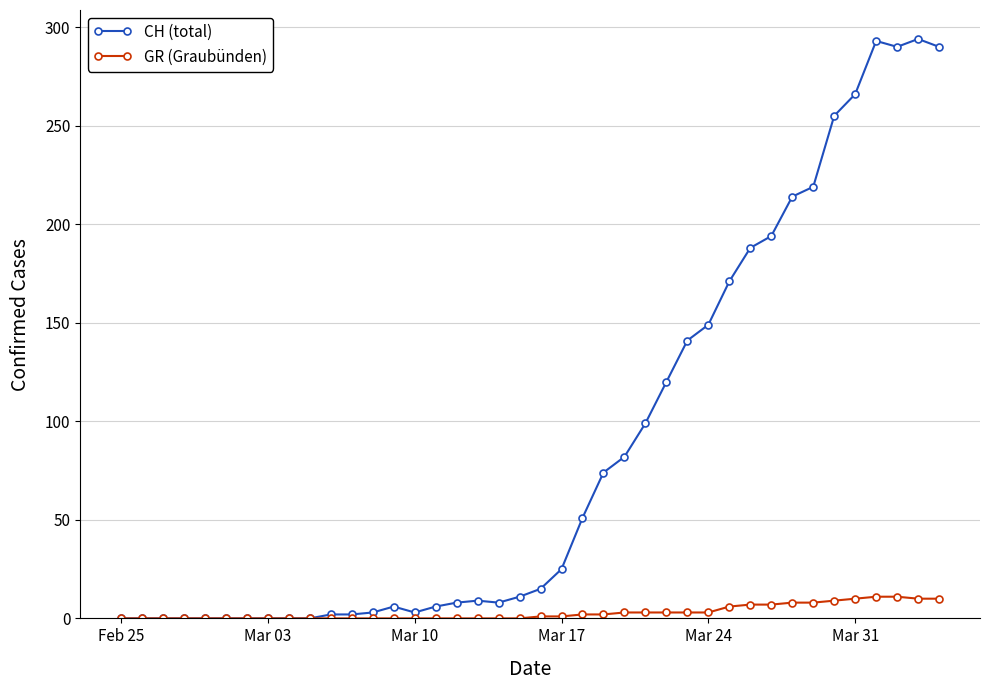

List the series in order of their peak value, lowest first.

GR (Graubünden), CH (total)